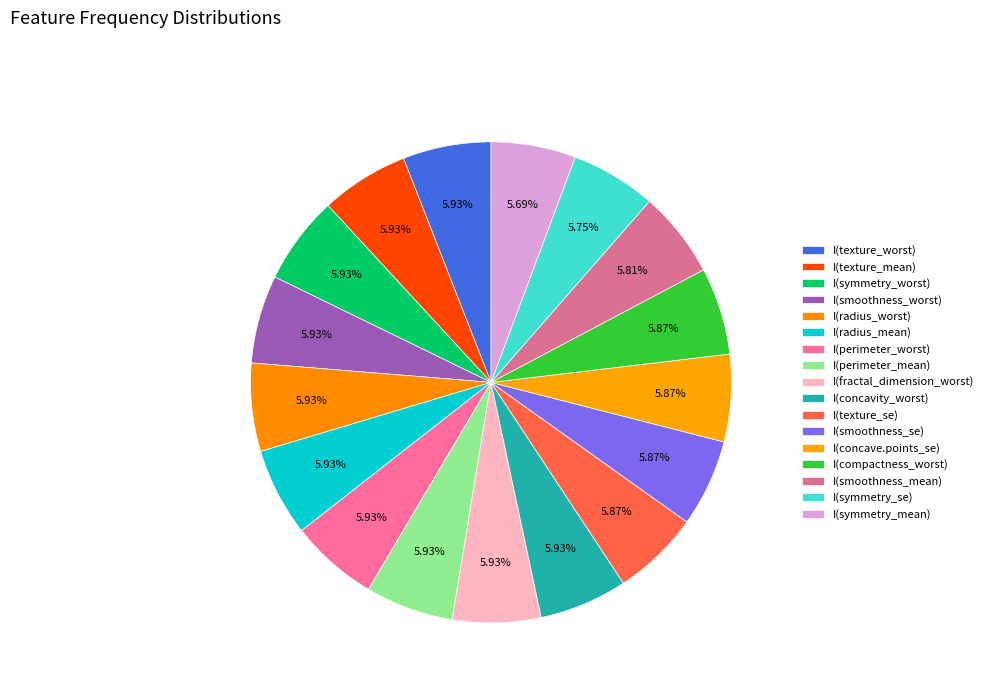

Which slice is the largest?

I(texture_worst)